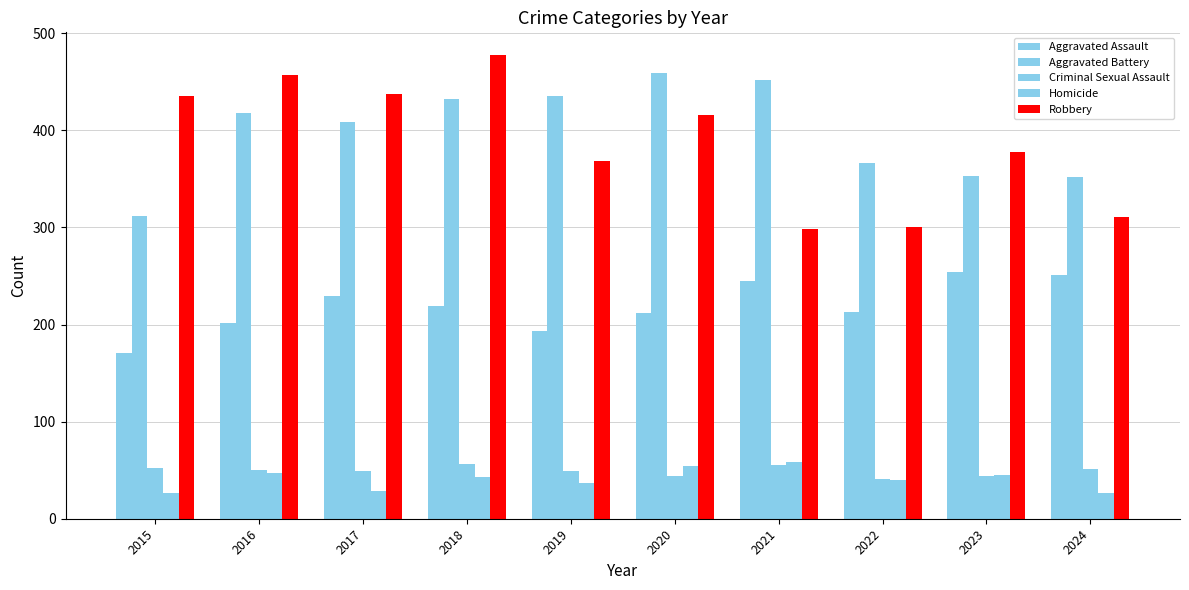

Which series has the widest spread of values?

Robbery